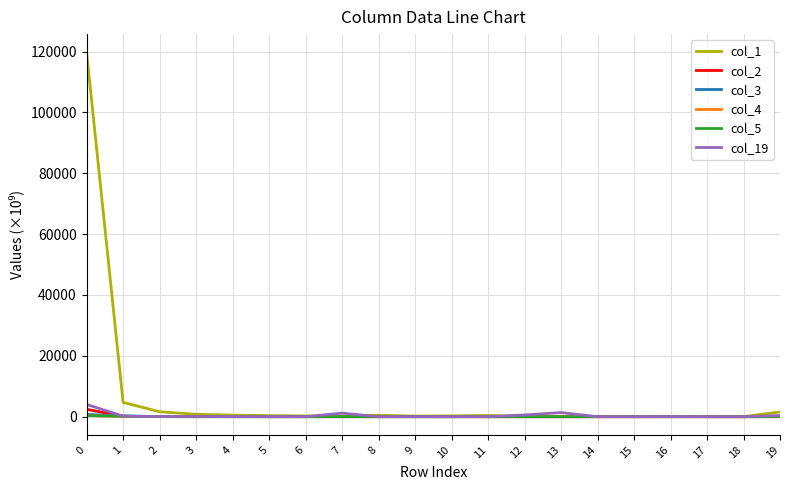

How many distinct data groups are displayed?

6